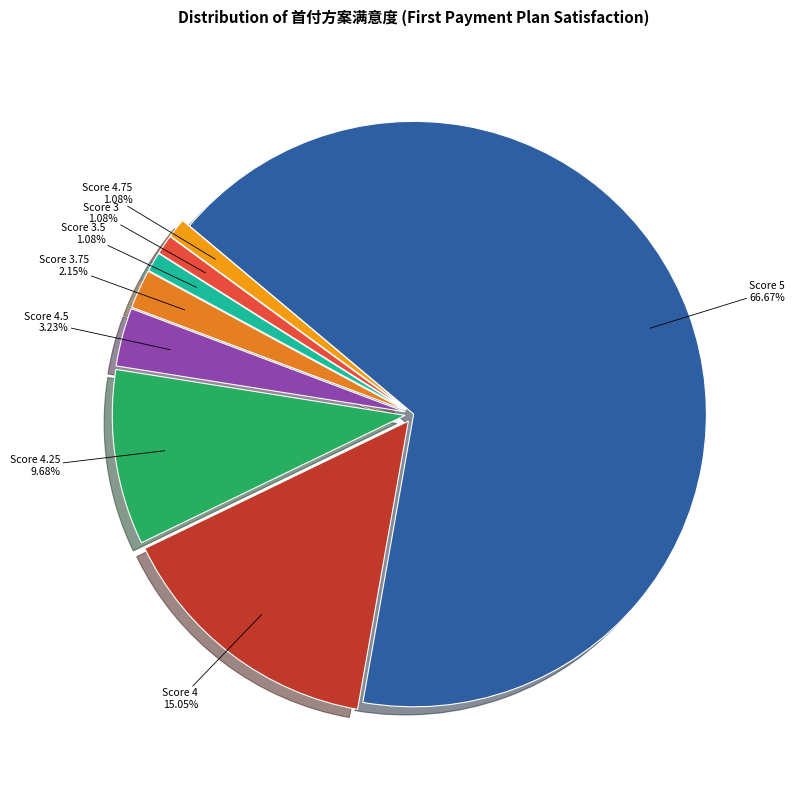

To the nearest percent, what is the average slice percentage?

12%